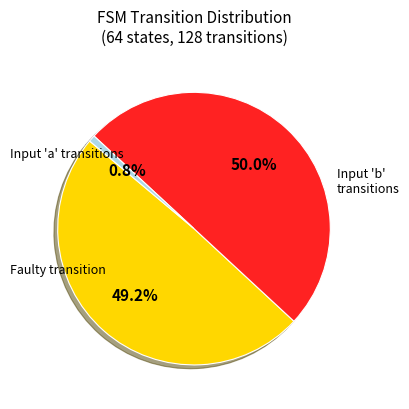

Which slice is the smallest?

a